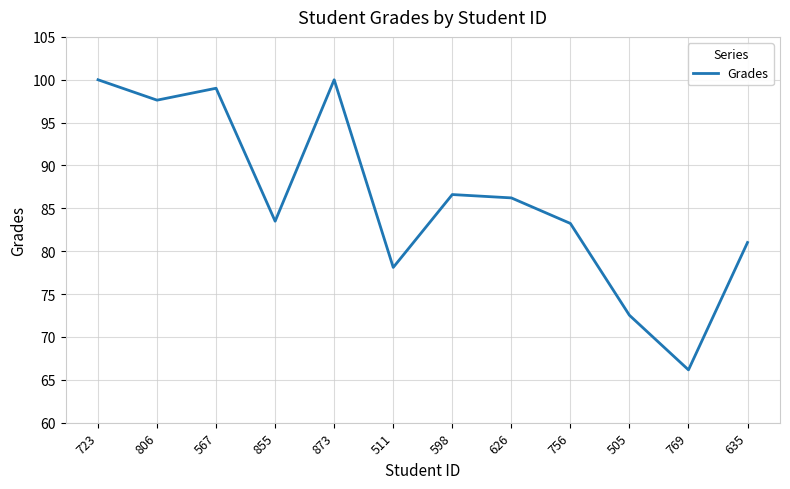

At which label does the data first exceed 86?

723